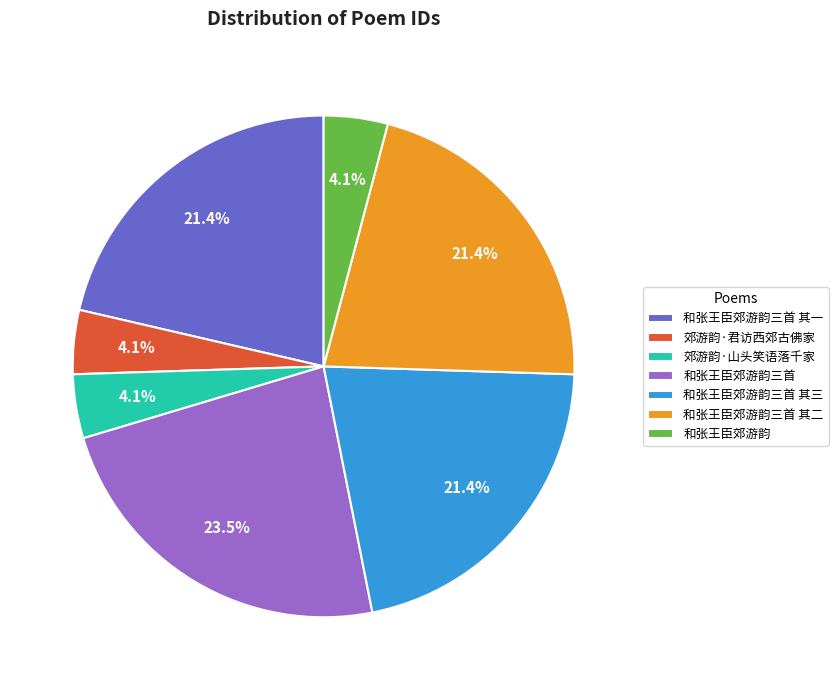

Is the sum of 郊游韵·山头笑语落千家 and 和张王臣郊游韵 greater than half?

No